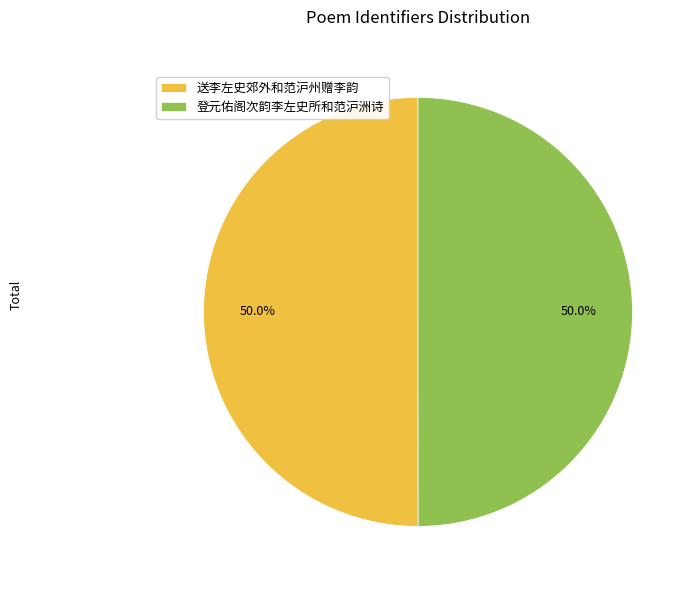

What portion of the pie excludes 送李左史郊外和范沪州赠李韵?

50.0%